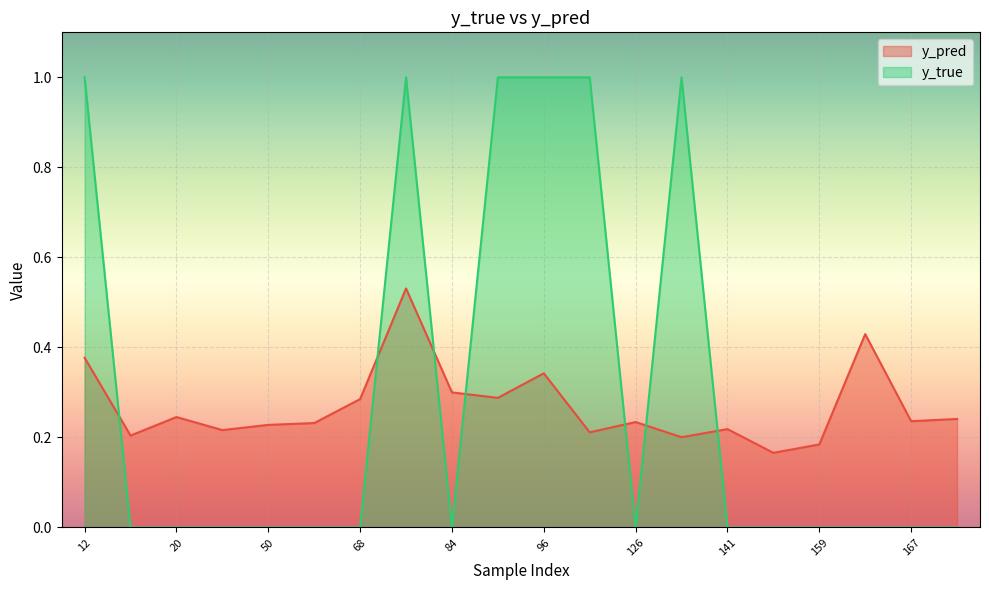

Which has a higher value, 126 or 141?

126